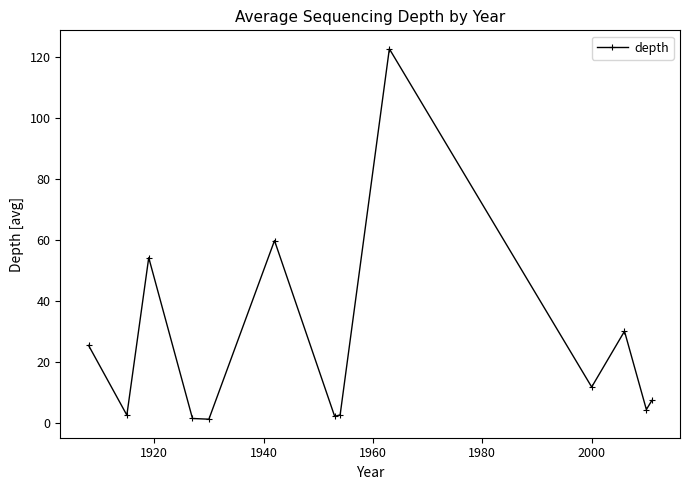

What is the value of the 12th point from the left?

4.4